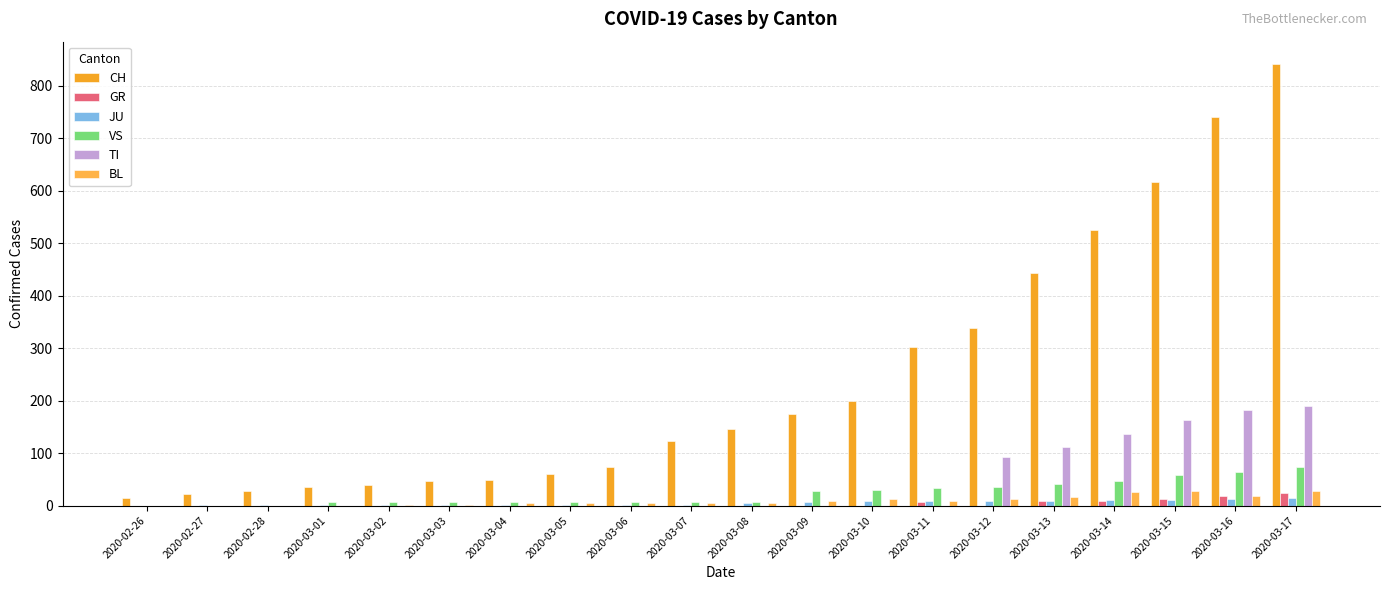

Reading left to right, transcribe all the data shown in this chart.

CH: 2020-02-26=15	2020-02-27=22	2020-02-28=27	2020-03-01=35	2020-03-02=39	2020-03-03=47	2020-03-04=48	2020-03-05=61	2020-03-06=74	2020-03-07=123	2020-03-08=145	2020-03-09=174	2020-03-10=200	2020-03-11=303	2020-03-12=339	2020-03-13=443	2020-03-14=526	2020-03-15=617	2020-03-16=741	2020-03-17=842
GR: 2020-02-26=0	2020-02-27=0	2020-02-28=0	2020-03-01=0	2020-03-02=0	2020-03-03=0	2020-03-04=0	2020-03-05=0	2020-03-06=0	2020-03-07=0	2020-03-08=0	2020-03-09=0	2020-03-10=0	2020-03-11=6	2020-03-12=0	2020-03-13=9	2020-03-14=9	2020-03-15=13	2020-03-16=18	2020-03-17=24
JU: 2020-02-26=0	2020-02-27=1	2020-02-28=1	2020-03-01=1	2020-03-02=1	2020-03-03=1	2020-03-04=1	2020-03-05=1	2020-03-06=1	2020-03-07=2	2020-03-08=5	2020-03-09=6	2020-03-10=8	2020-03-11=8	2020-03-12=9	2020-03-13=9	2020-03-14=11	2020-03-15=11	2020-03-16=12	2020-03-17=14
VS: 2020-02-26=0	2020-02-27=0	2020-02-28=0	2020-03-01=6	2020-03-02=6	2020-03-03=6	2020-03-04=6	2020-03-05=6	2020-03-06=6	2020-03-07=6	2020-03-08=6	2020-03-09=28	2020-03-10=30	2020-03-11=34	2020-03-12=36	2020-03-13=42	2020-03-14=47	2020-03-15=59	2020-03-16=64	2020-03-17=73
TI: 2020-02-26=0	2020-02-27=0	2020-02-28=0	2020-03-01=0	2020-03-02=0	2020-03-03=0	2020-03-04=0	2020-03-05=0	2020-03-06=0	2020-03-07=0	2020-03-08=0	2020-03-09=0	2020-03-10=0	2020-03-11=0	2020-03-12=92	2020-03-13=112	2020-03-14=137	2020-03-15=163	2020-03-16=182	2020-03-17=190
BL: 2020-02-26=0	2020-02-27=0	2020-02-28=0	2020-03-01=0	2020-03-02=1	2020-03-03=1	2020-03-04=4	2020-03-05=4	2020-03-06=4	2020-03-07=5	2020-03-08=4	2020-03-09=9	2020-03-10=12	2020-03-11=8	2020-03-12=12	2020-03-13=17	2020-03-14=26	2020-03-15=27	2020-03-16=19	2020-03-17=27